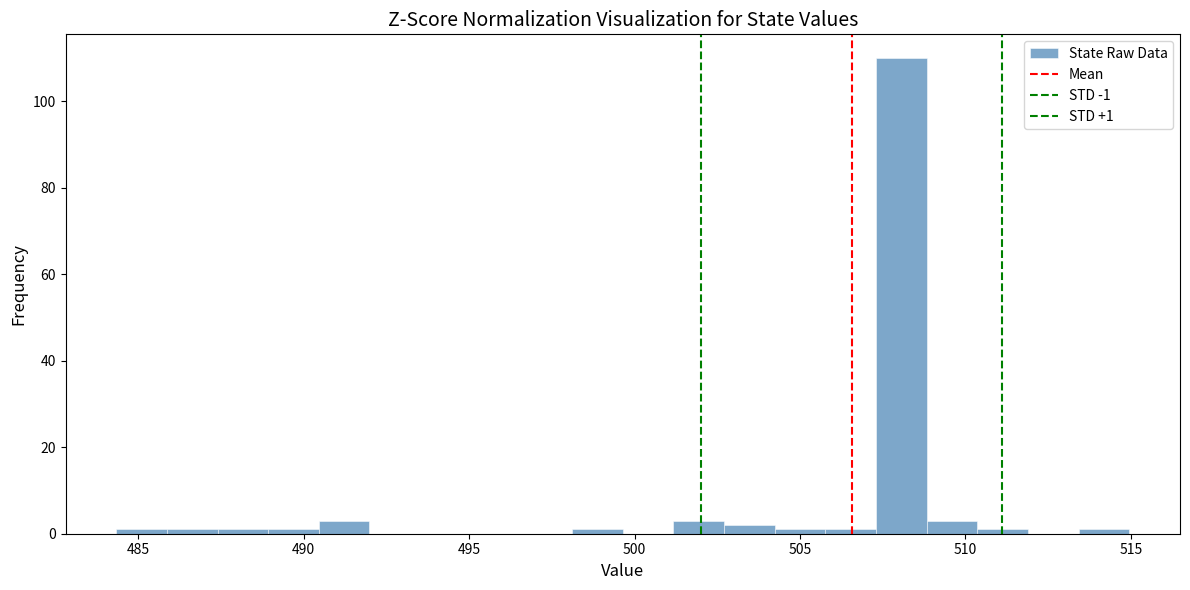

Read against the x-axis, roughly where is the centre of the tallest bar?

508.0